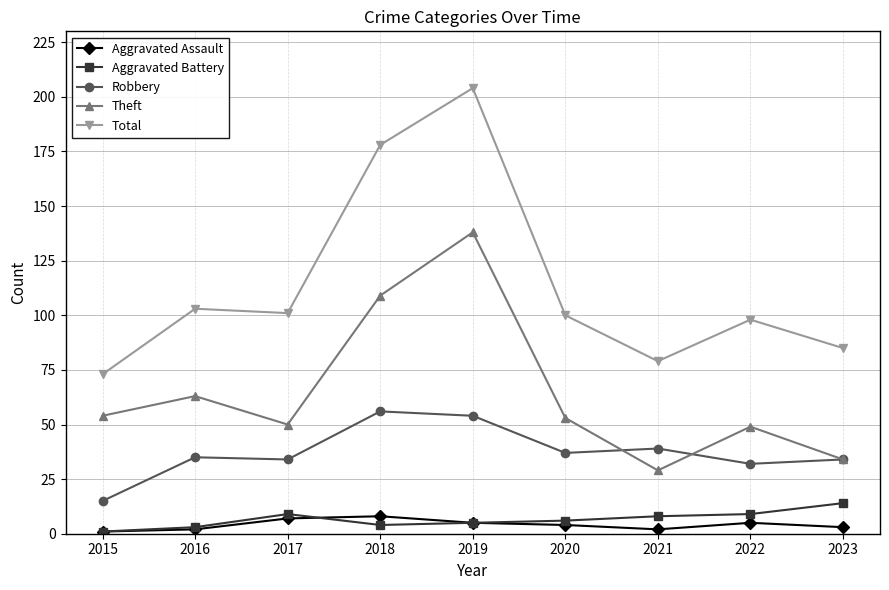

What is the value of the Robbery point at the 3rd from the left?

34